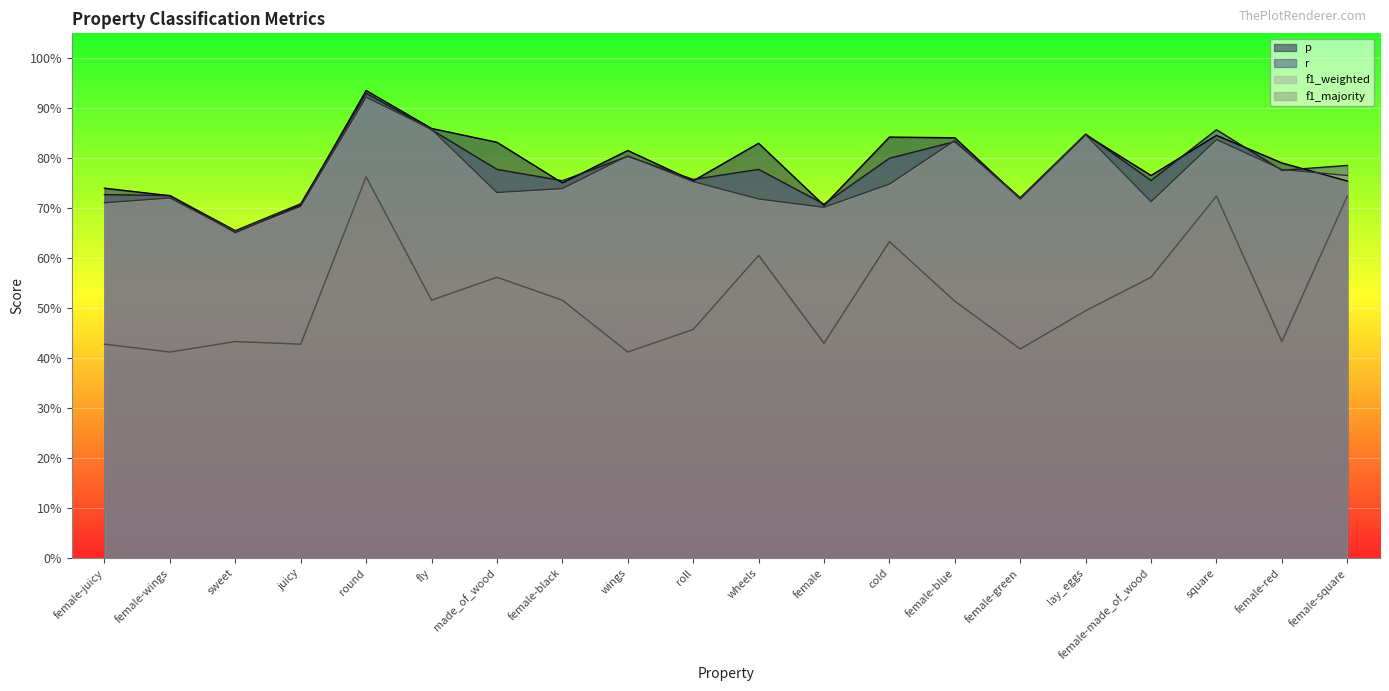

What are all the series names shown in the legend?

p, r, f1_weighted, f1_majority